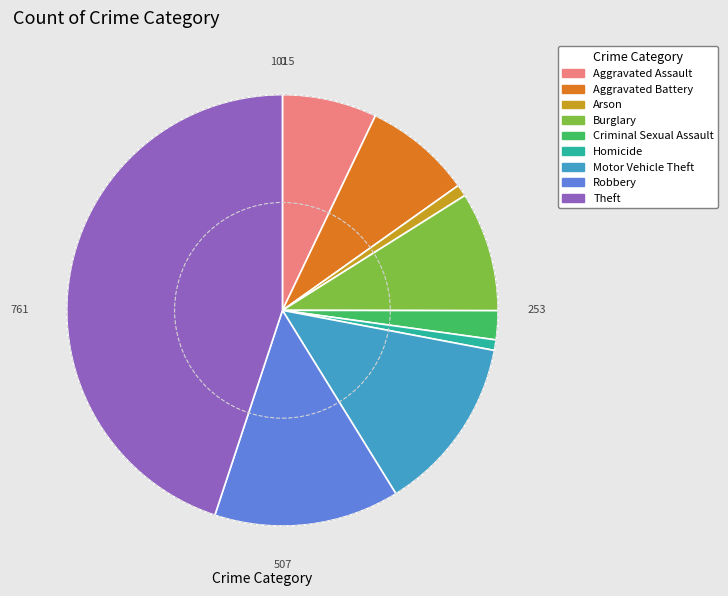

Approximately how many times larger is the value at Burglary compared to Motor Vehicle Theft?

0.7